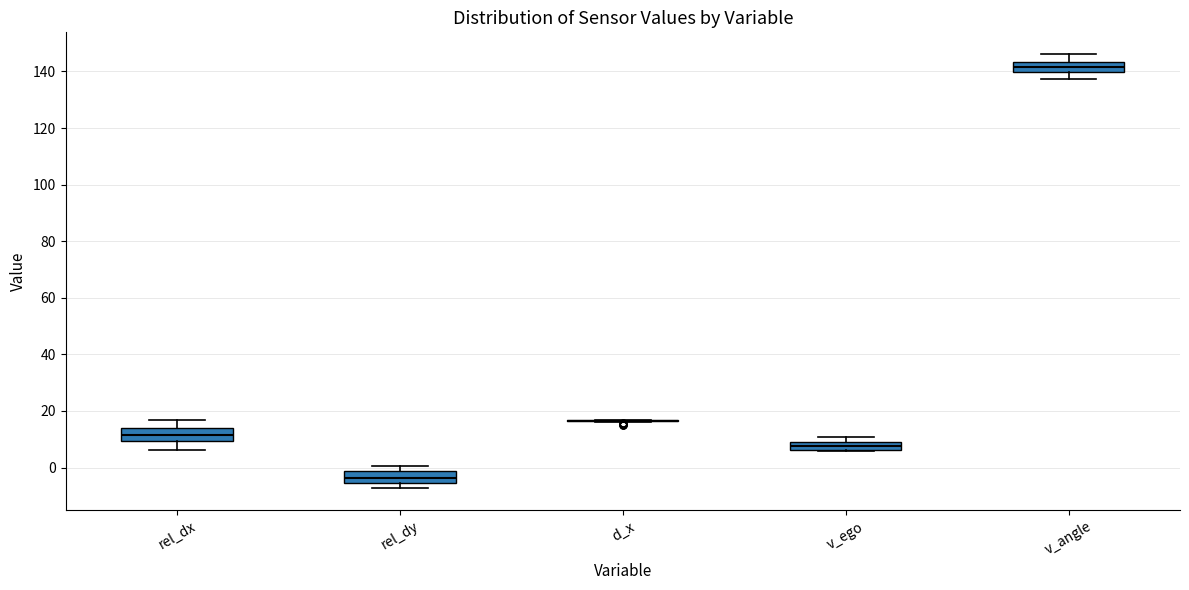

Reading left to right, read every box against the y-axis: the position of its median line, the range the box covers, and the ends of its whiskers. The values are not printed on the chart, so give them approximately, as read against the axis.

rel_dx: median 12, box 10 to 14, whiskers 6 to 16
rel_dy: median -4, box -6 to -2, whiskers -8 to 0
d_x: box collapsed to a line at 16, whiskers 16 to 16
v_ego: median 8, box 6 to 10, whiskers 6 to 10 (above the box's upper edge)
v_angle: median 142, box 140 to 144, whiskers 138 to 146